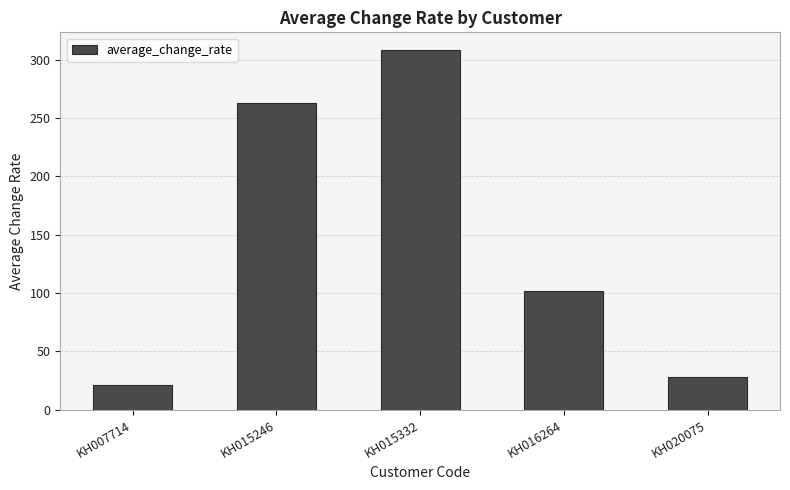

Are the bars grouped side by side (vs. stacked)?

No